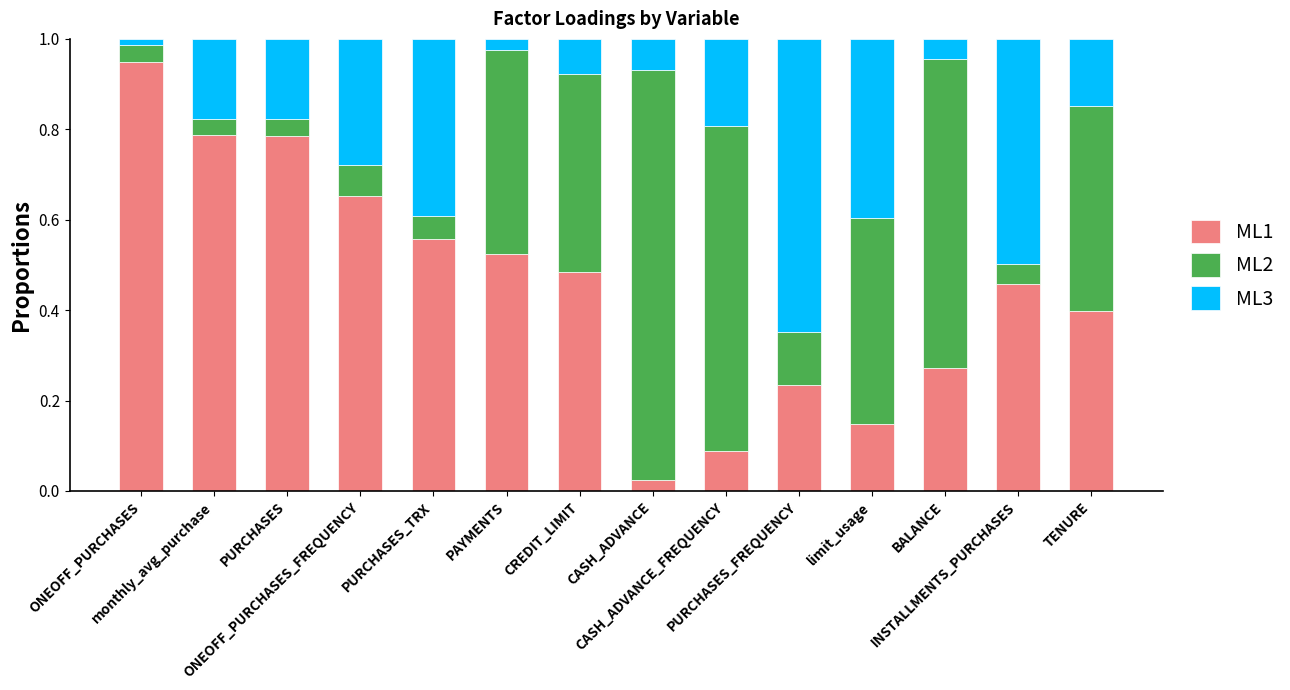

What is the sum of all ML1 values?

6.4